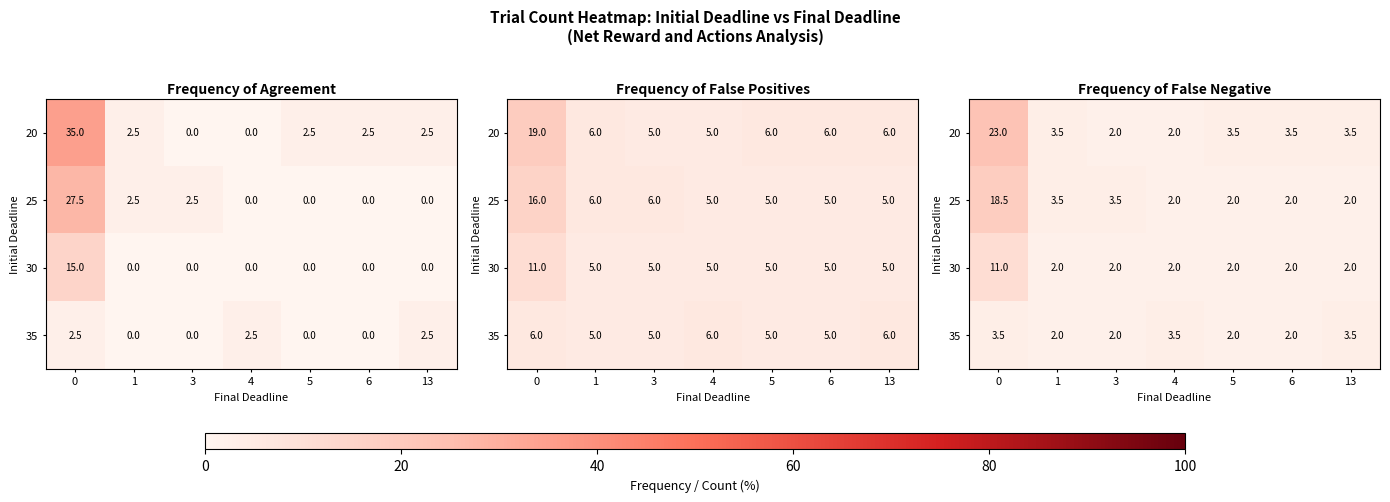

Which category has the lowest value in the 35 series?

1